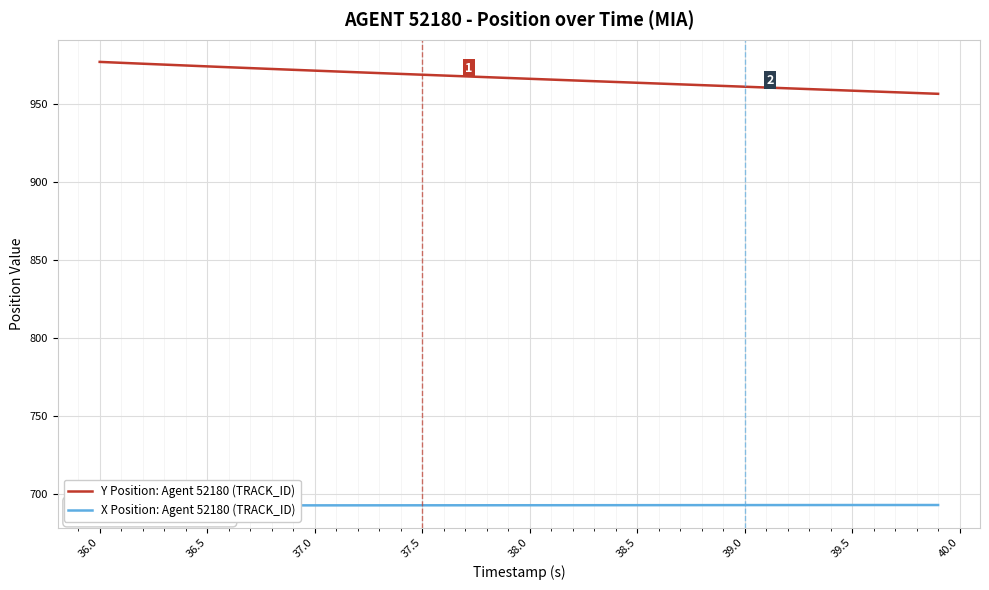

What is the lowest value of the Y Position: Agent 52180 (TRACK_ID) series?

956.3